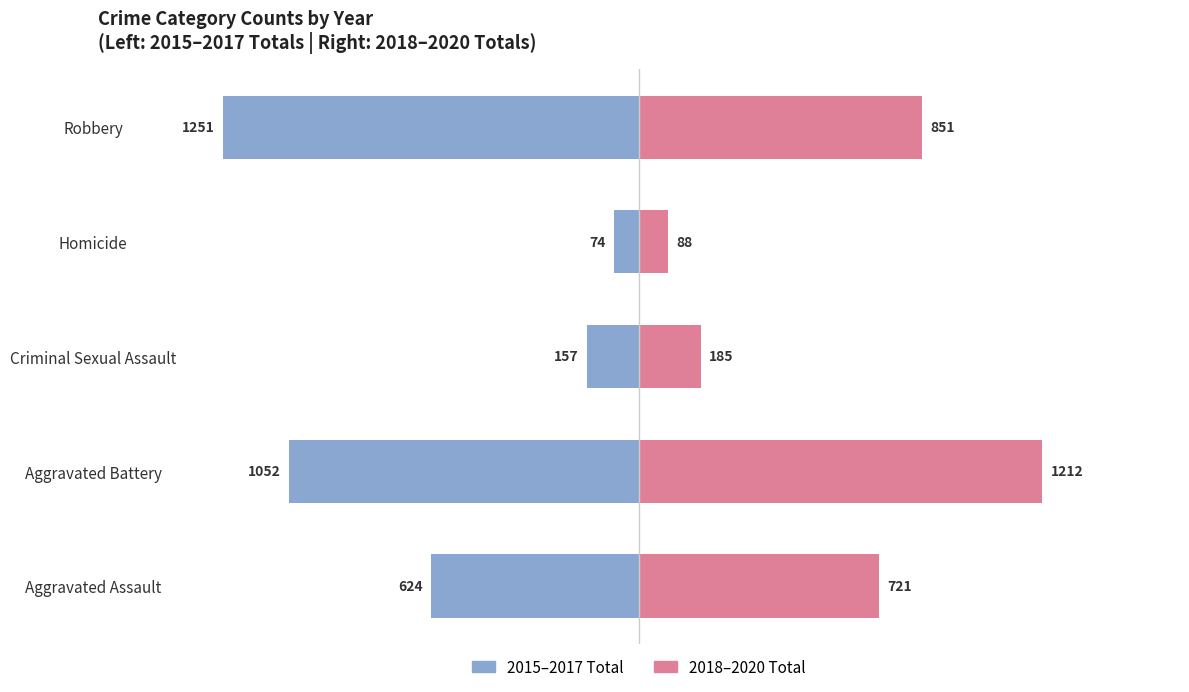

True or false: 2018-2020 Total has a value of 1728 at Aggravated Battery.

False